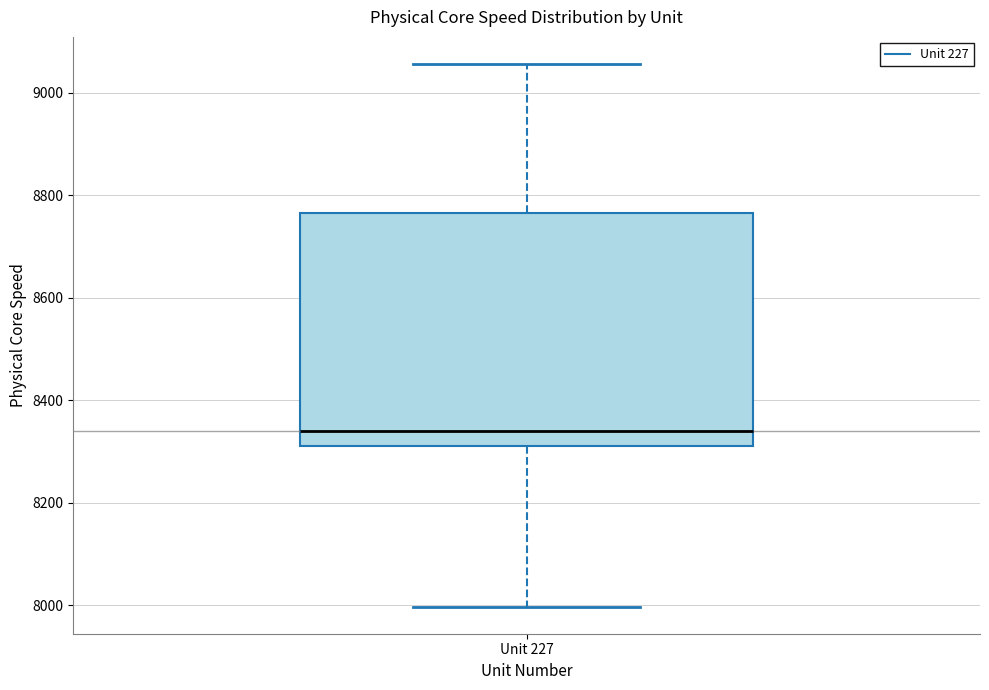

Transcribe this box plot: give where the median line is, the range the box spans, and where the two whiskers end, as read against the y-axis. The values are not printed on the chart, so give them approximately, as read against the axis.

median 8340, box 8320 to 8760, whiskers 8000 to 9060